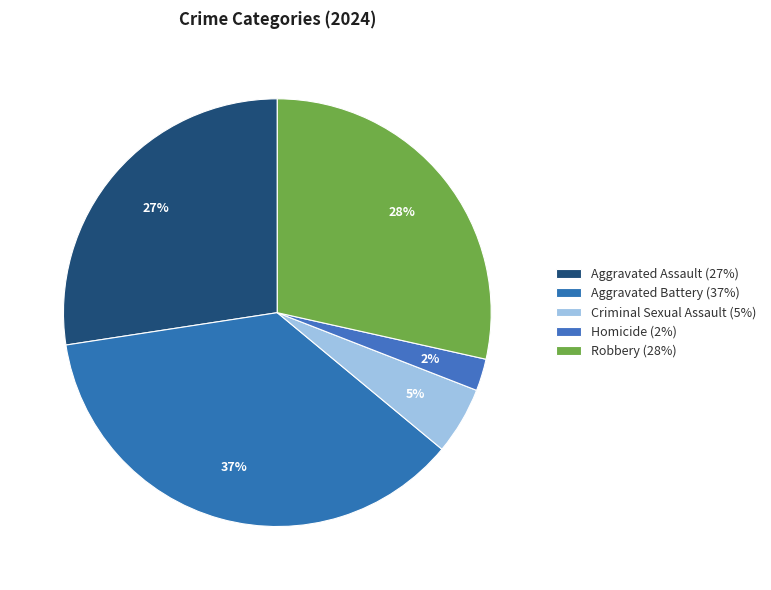

Is it true that Robbery is 28% of the pie?

True